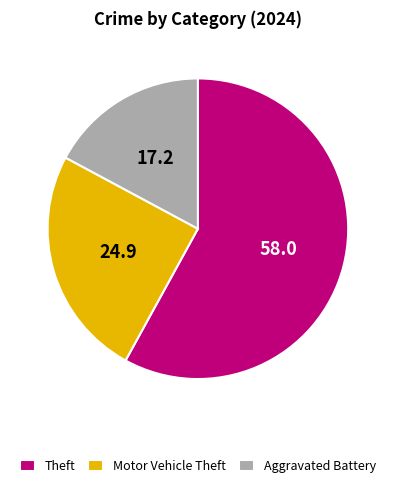

How many segments does this pie chart have?

3